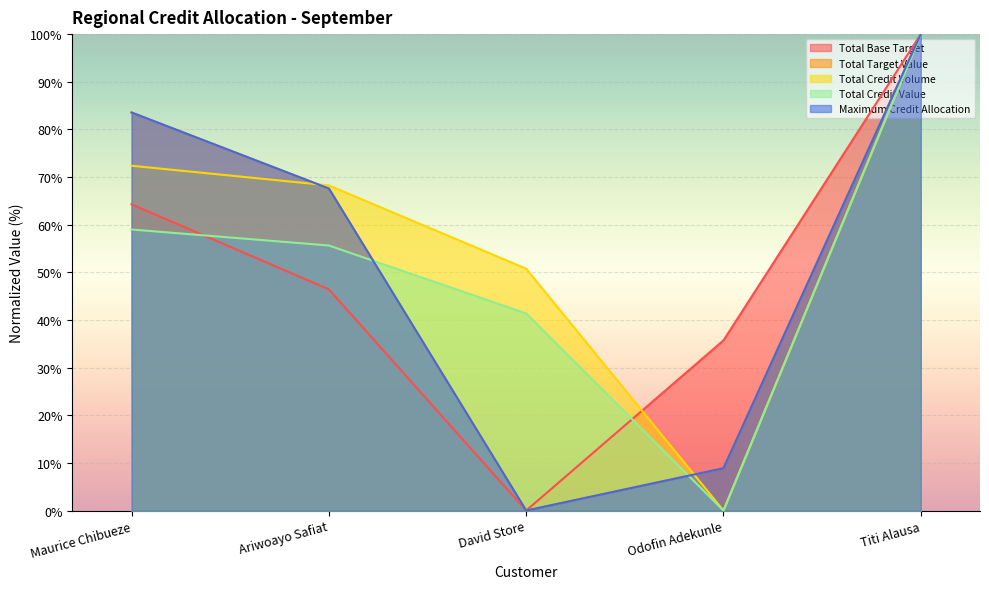

Which series changed the most between Ariwoayo Safiat and Titi Alausa?

Total Base Target